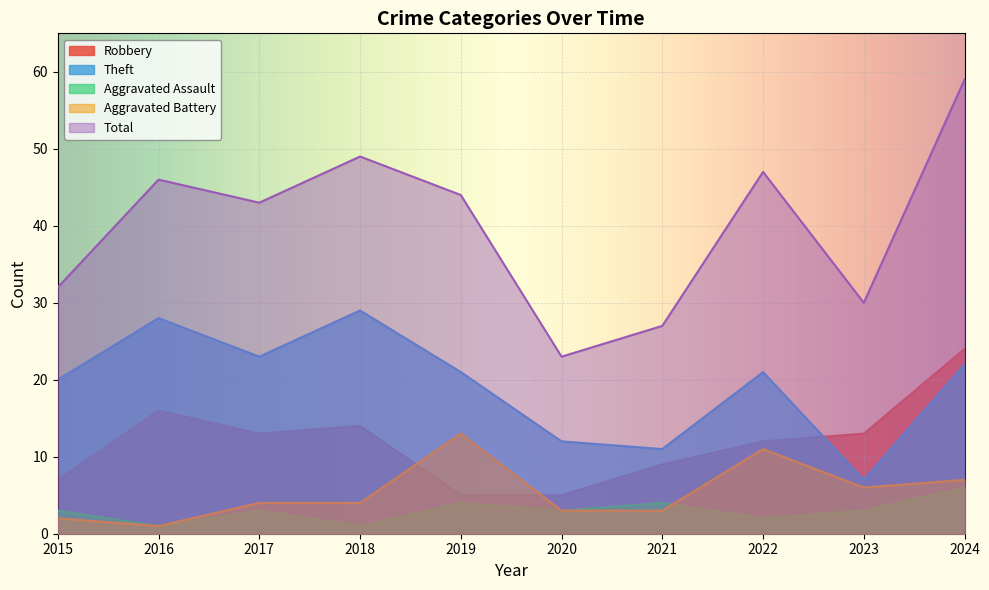

At how many categories does at least one series exceed 8?

10